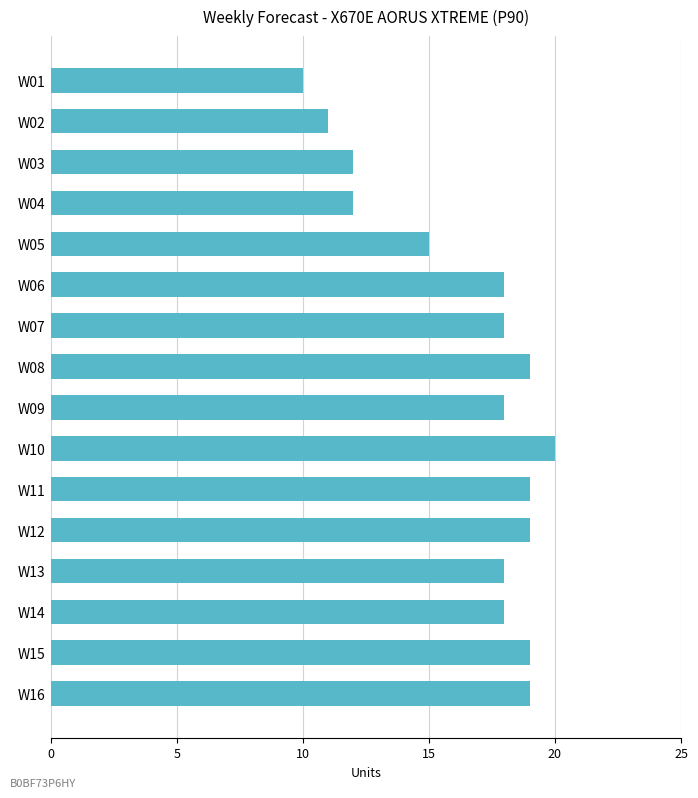

The value at W15 is 19. True or false?

True